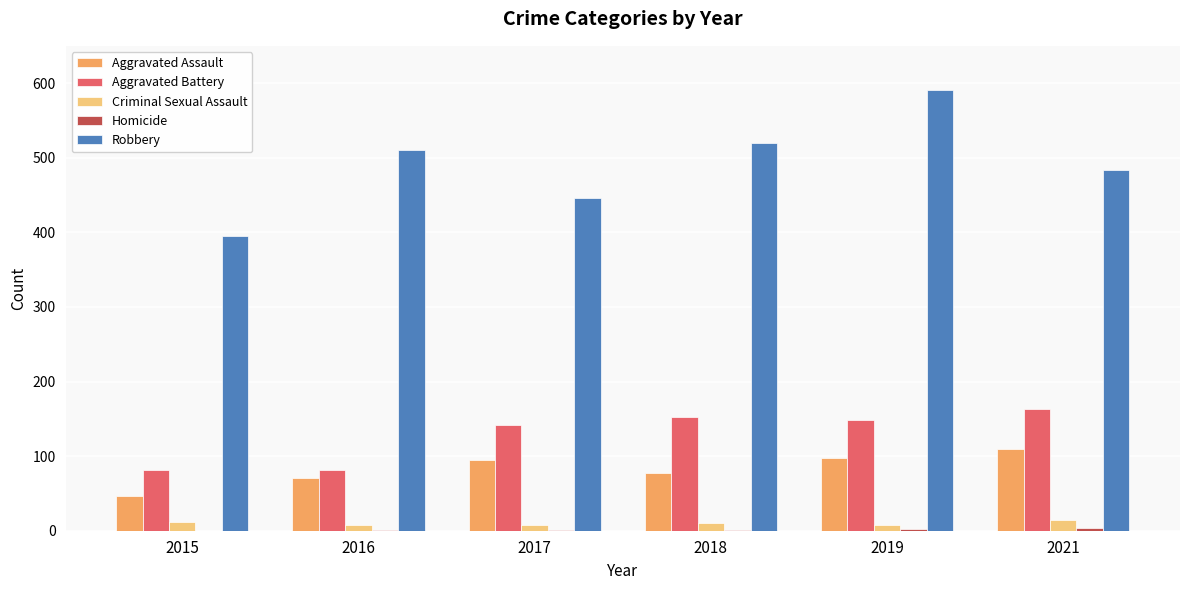

Which series has the largest total across all categories?

Robbery